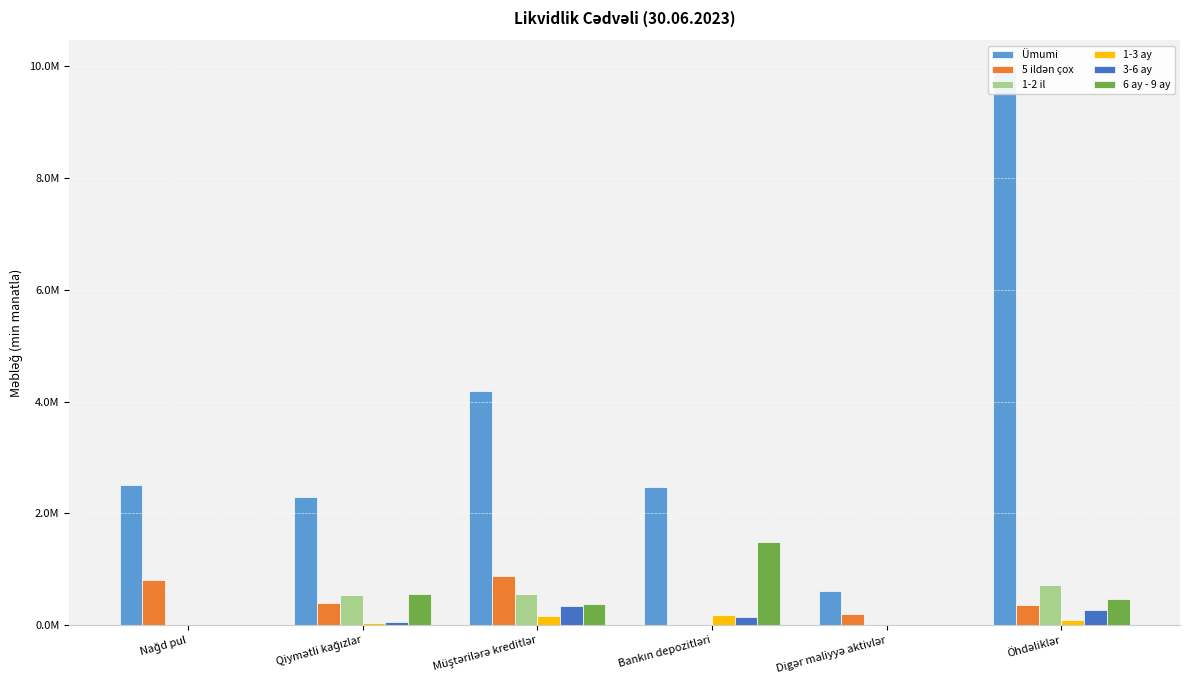

How many positive values does the 3-6 ay series have?

4